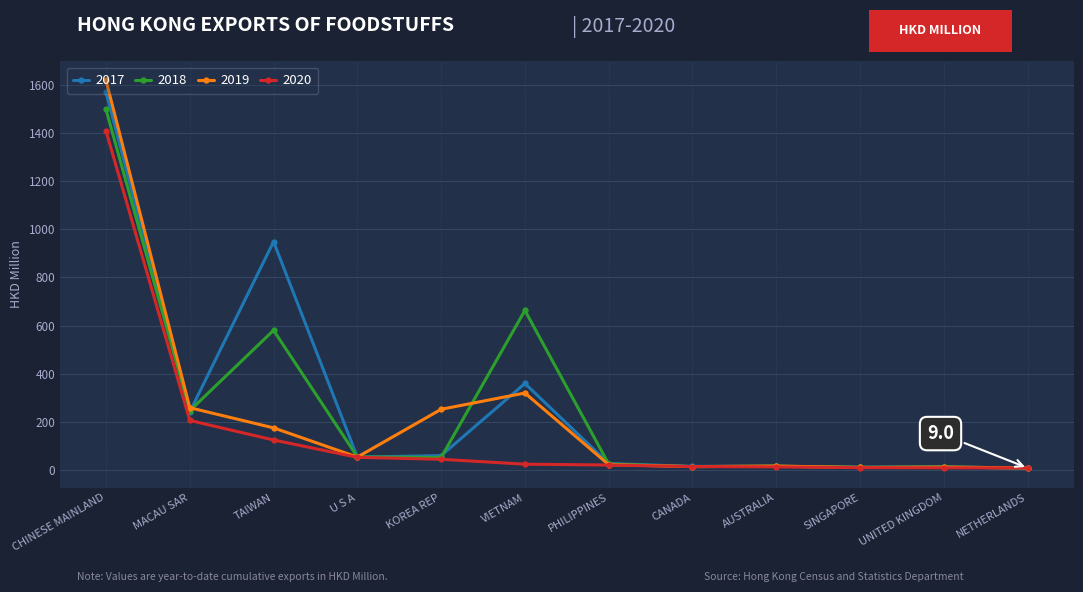

Where is the first local minimum for 2018?

MACAU SAR